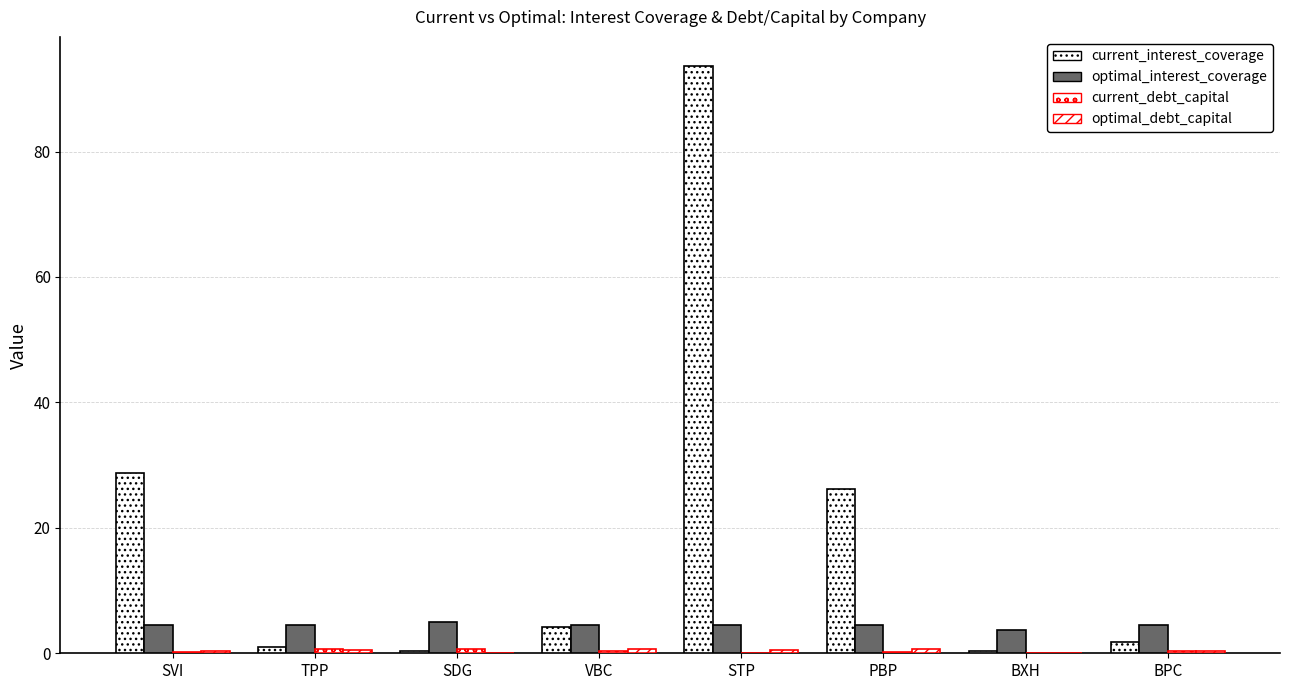

Which series has the largest total across all categories?

current_interest_coverage